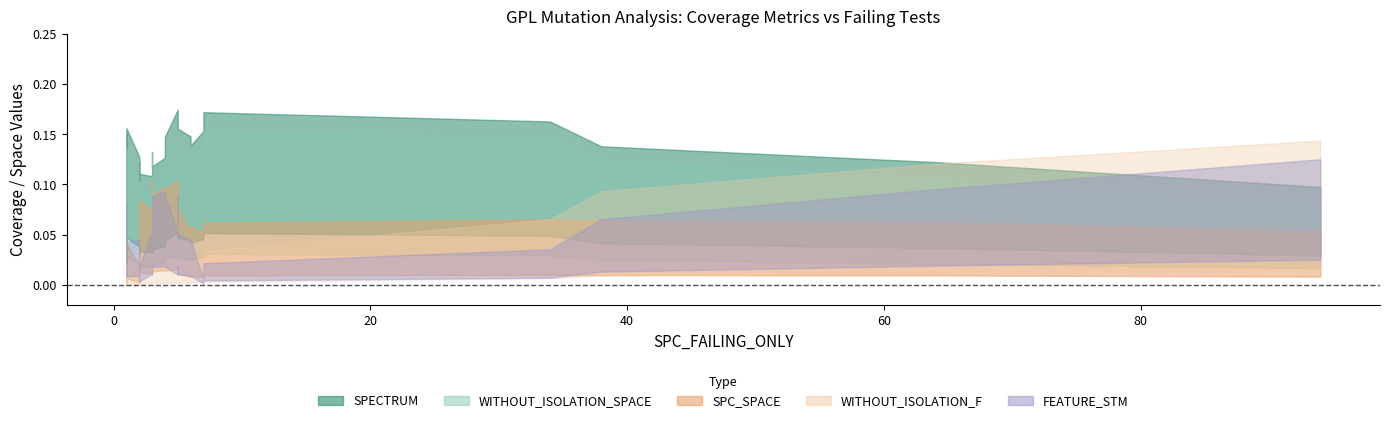

At which category does SPC_SPACE reach its first local peak?

2